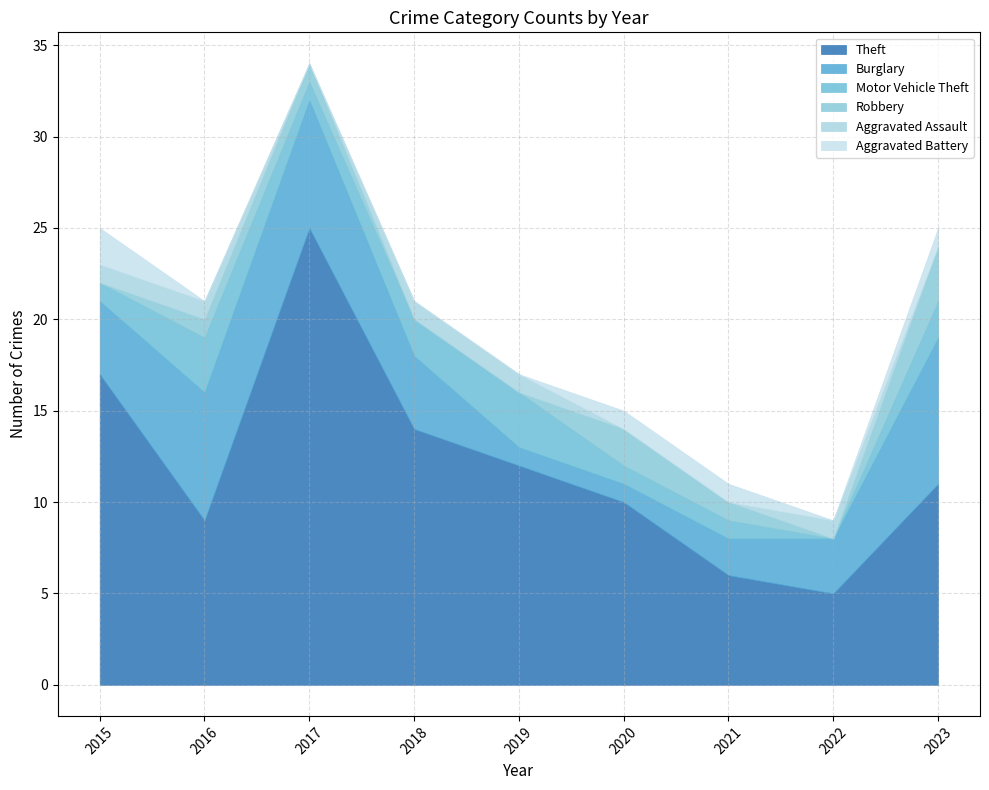

What is the sum of all Aggravated Assault values?

5